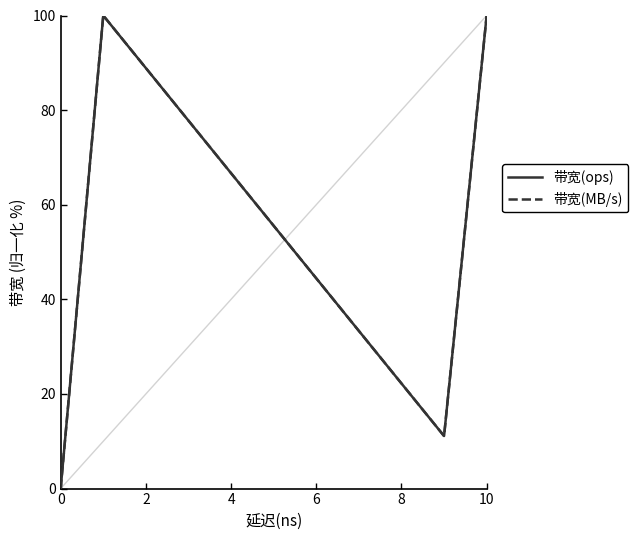

Rank the series at 0 from lowest to highest value.

带宽(ops), 带宽(MB/s)